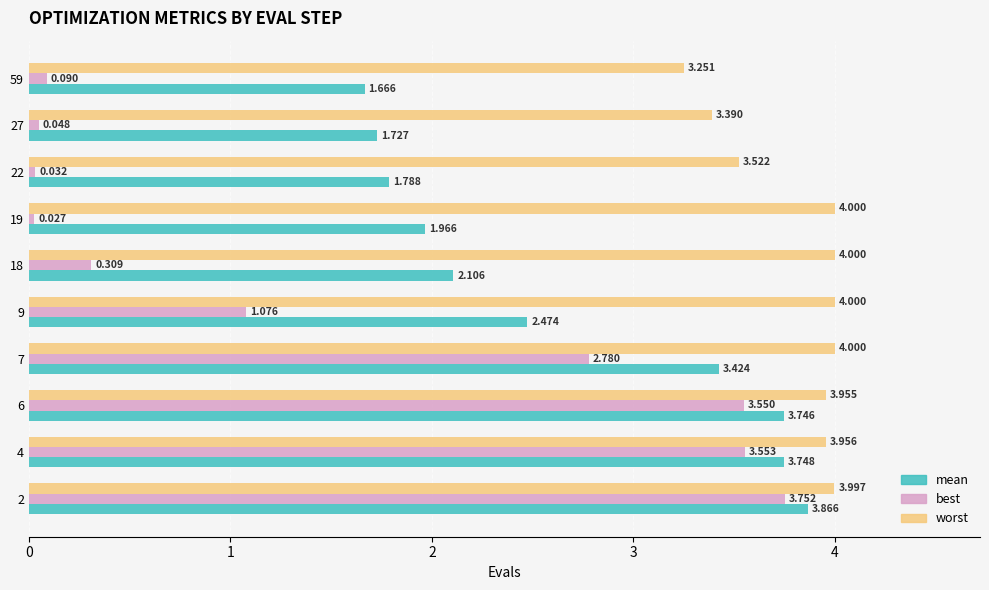

How many values in the mean series exceed 2?

6